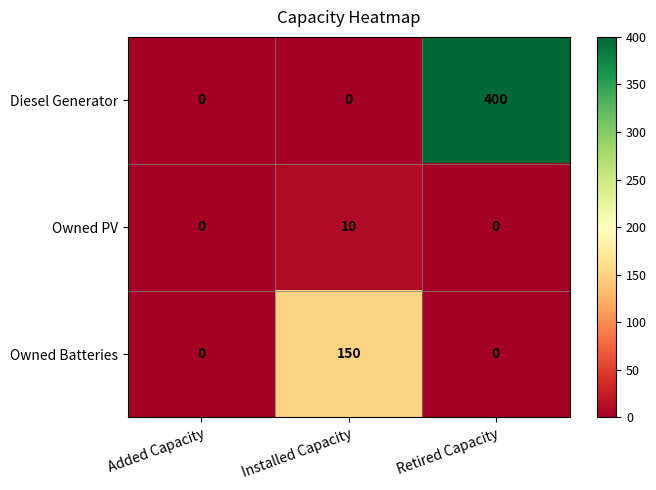

At which category is the sum across all series the highest?

Retired Capacity